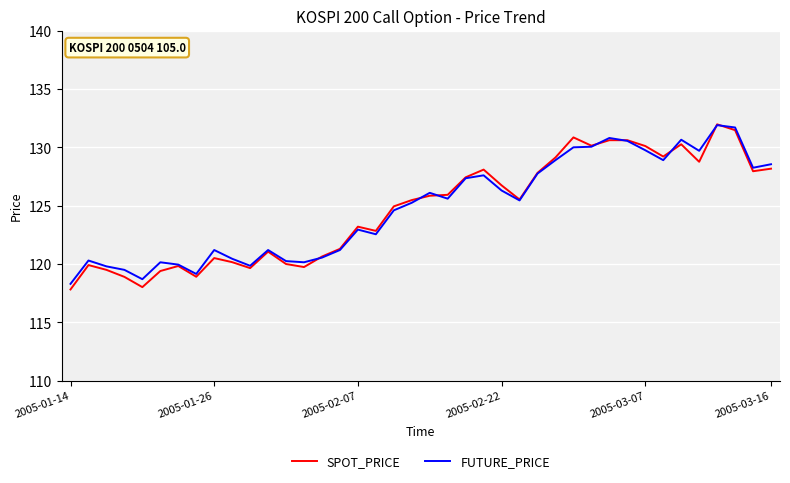

Does the chart have visible grid lines?

Yes